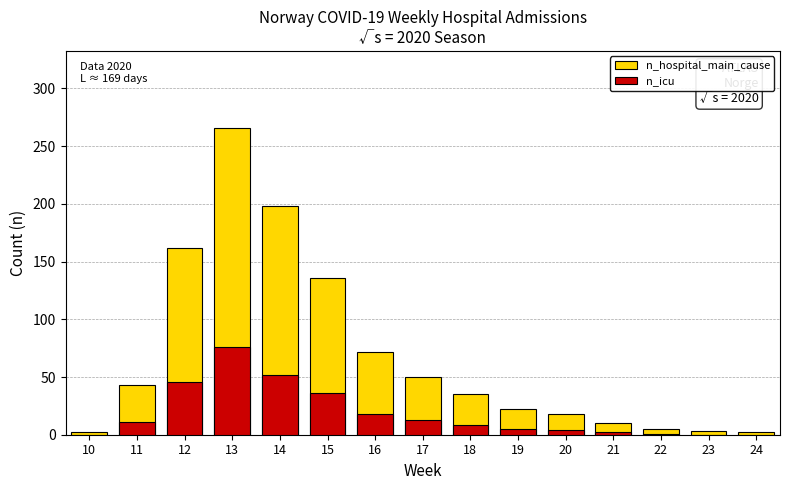

Rank the series at 11 from highest to lowest value.

n_hospital_main_cause, n_icu